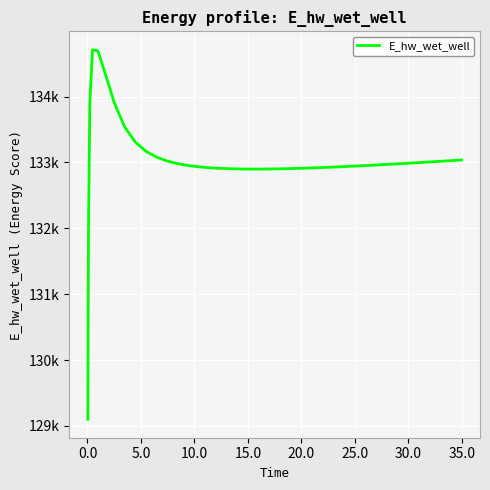

Does the chart display data point markers on the line(s)?

No